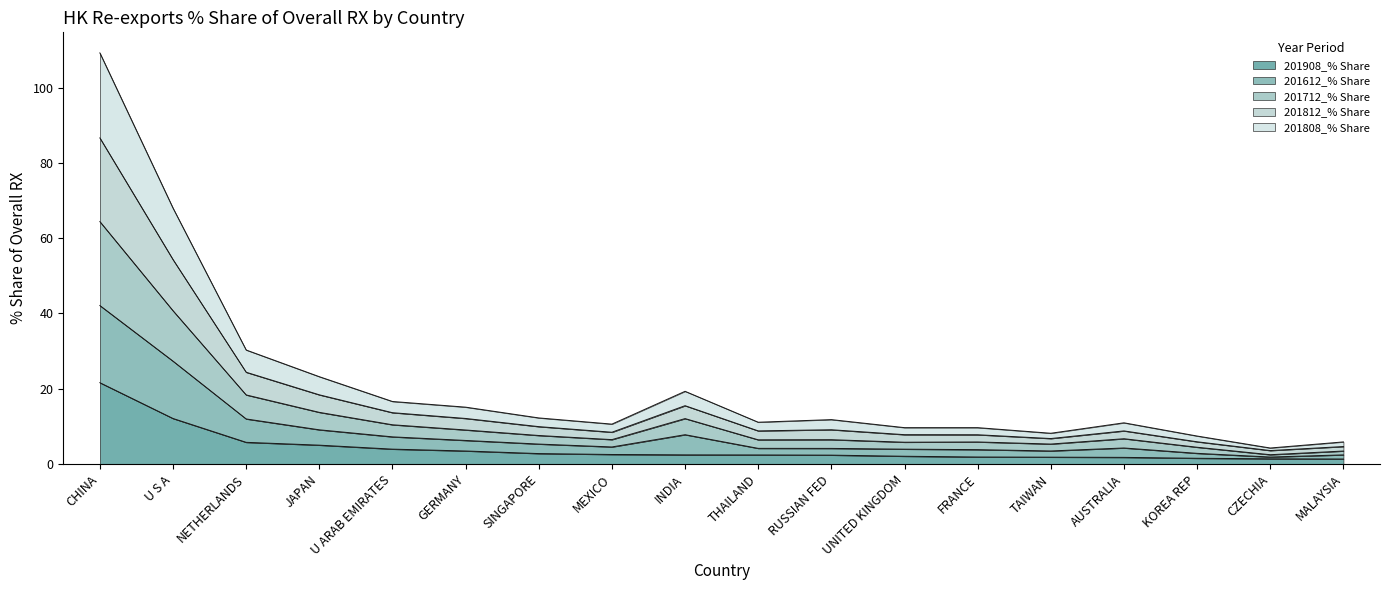

What is the total value across all series at FRANCE?

9.7